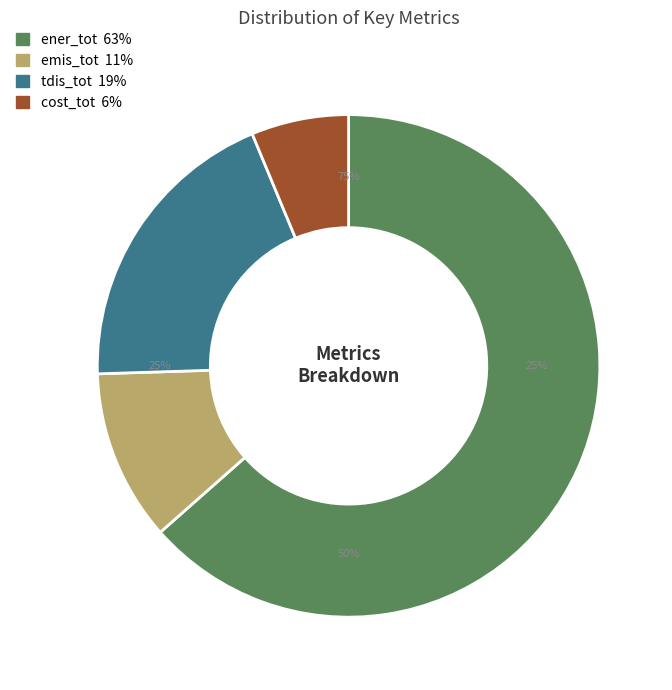

Rank the categories by value from lowest to highest.

cost_tot, emis_tot, tdis_tot, ener_tot